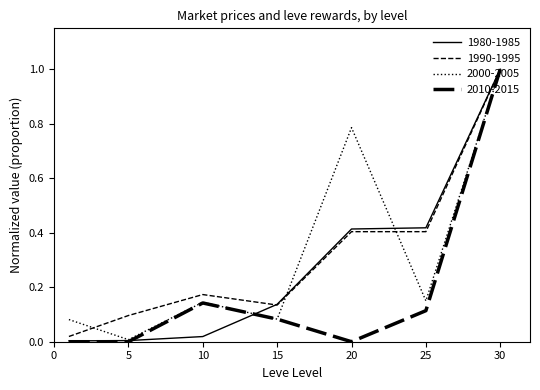

At which category is the sum across all series the highest?

30